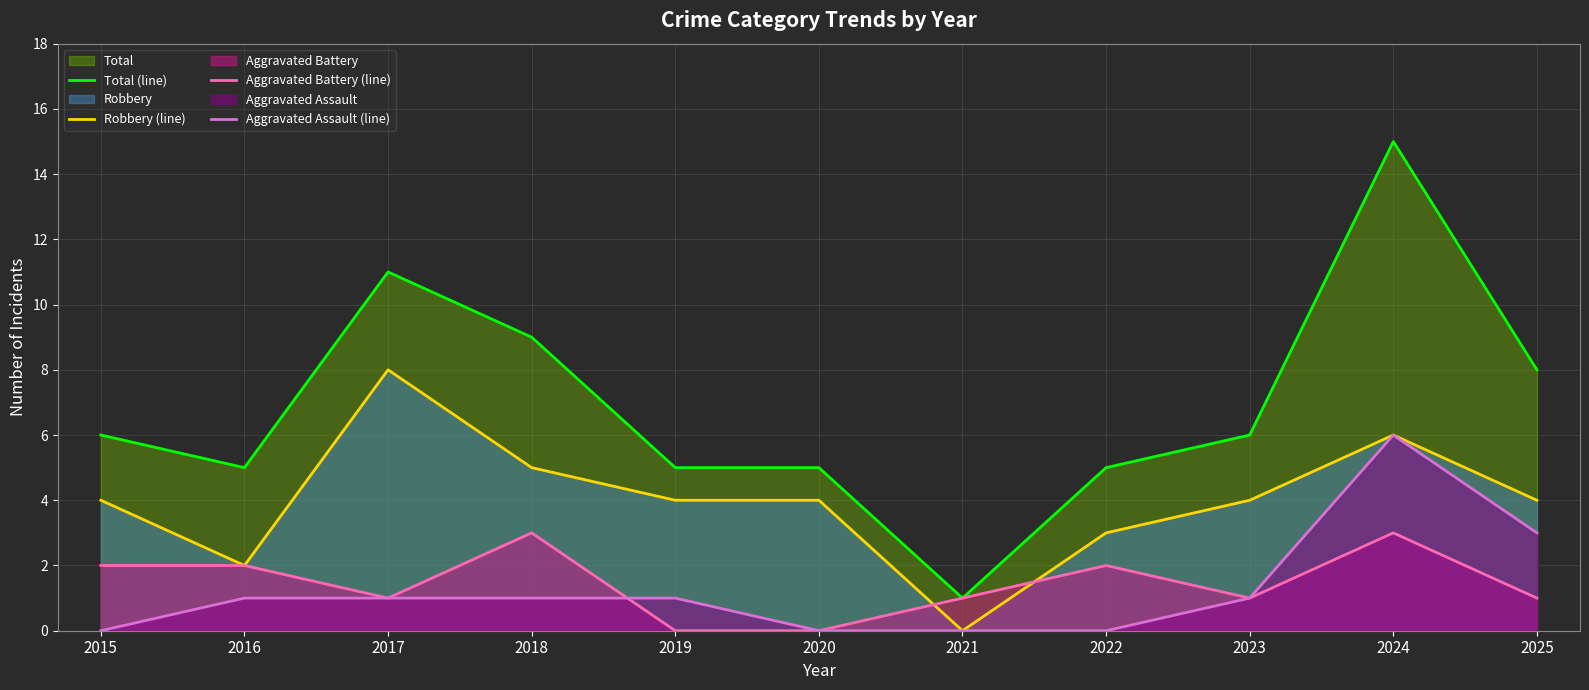

At which label does Total (line) first exceed 6?

2017